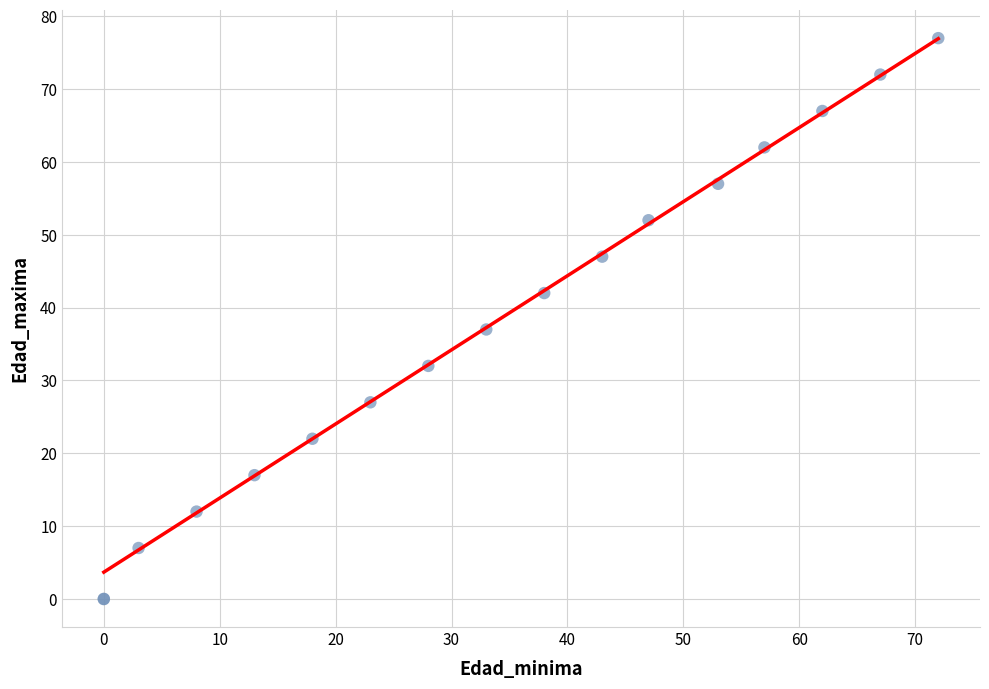

What Y value in the scatter plot is closest to 38?

37